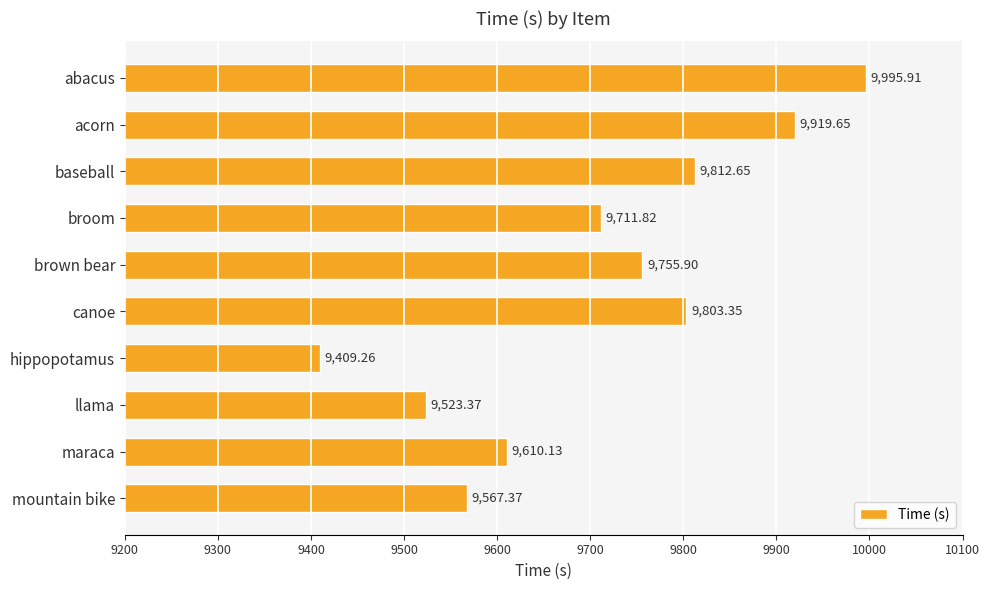

List the labels in order of value, smallest first.

hippopotamus, llama, mountain bike, maraca, broom, brown bear, canoe, baseball, acorn, abacus